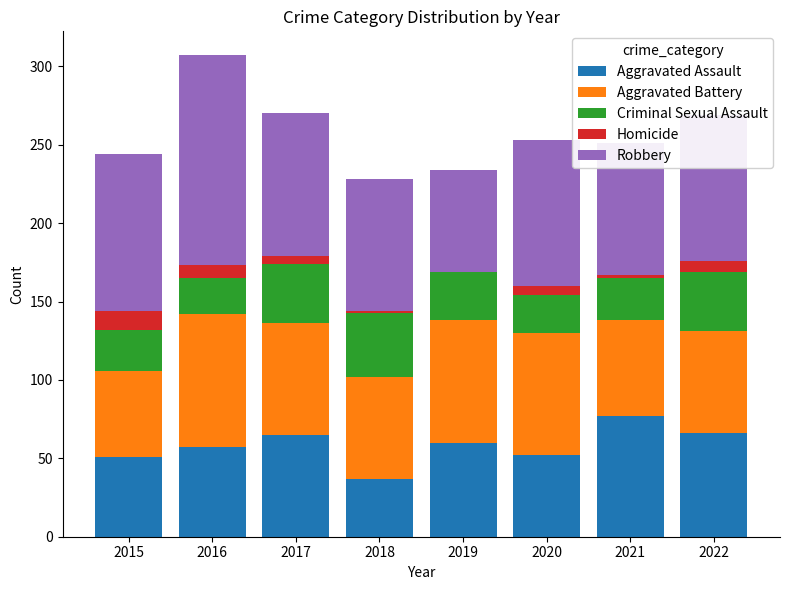

True or false: Aggravated Assault has a value of 32 at 2022.

False